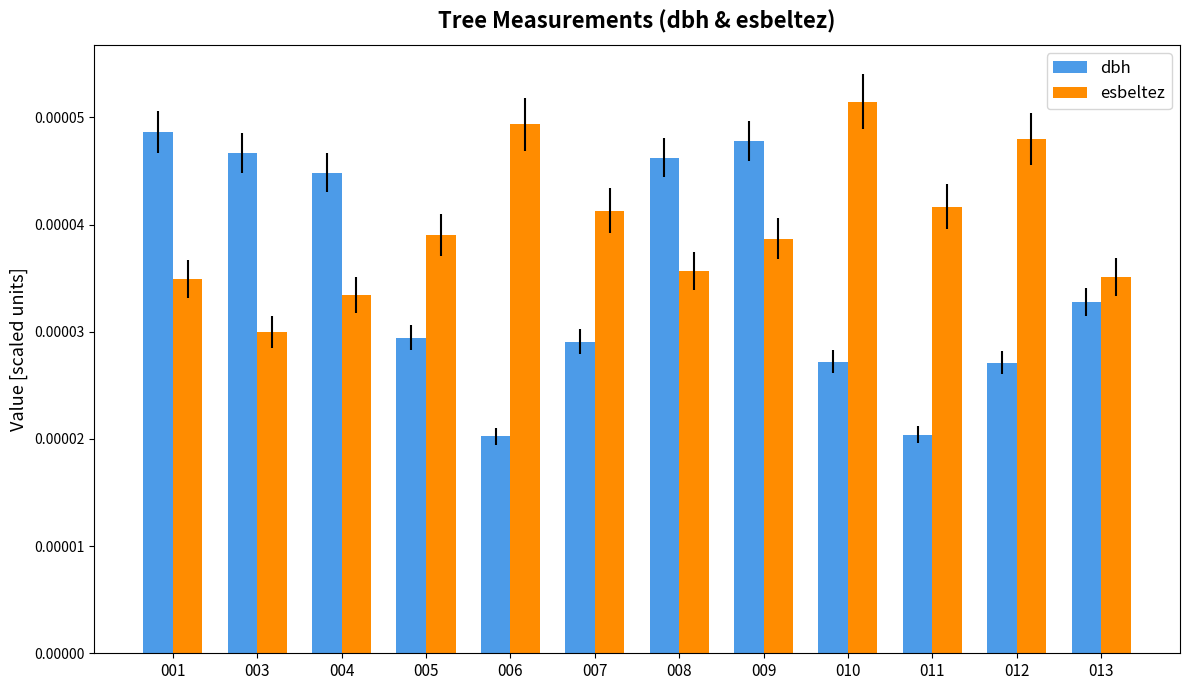

How many bars are there in each group?

2